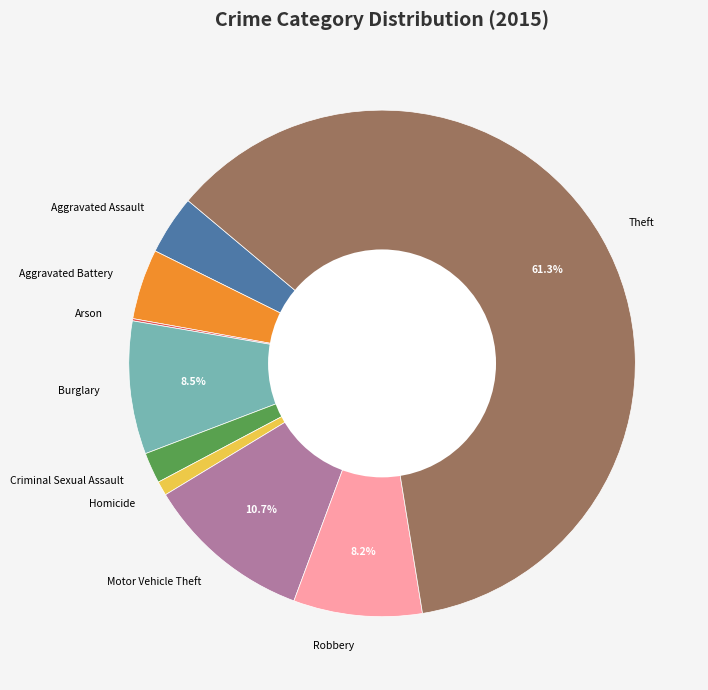

To the nearest percent, what portion does Criminal Sexual Assault represent?

2%